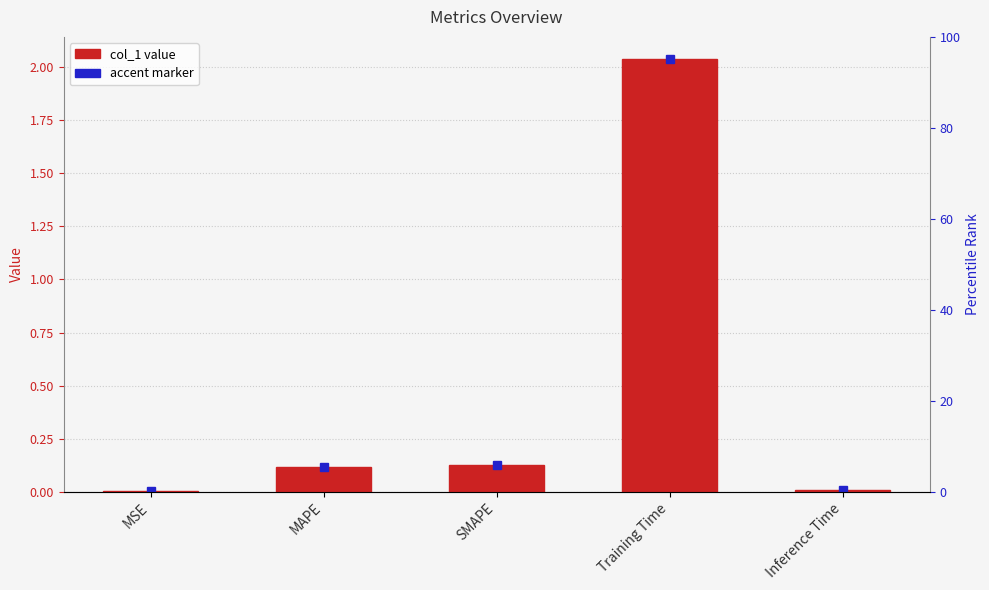

Reading left to right, list all the values displayed in this chart.

MSE=0.0	MAPE=0.1	SMAPE=0.1	Training Time=2.0	Inference Time=0.0